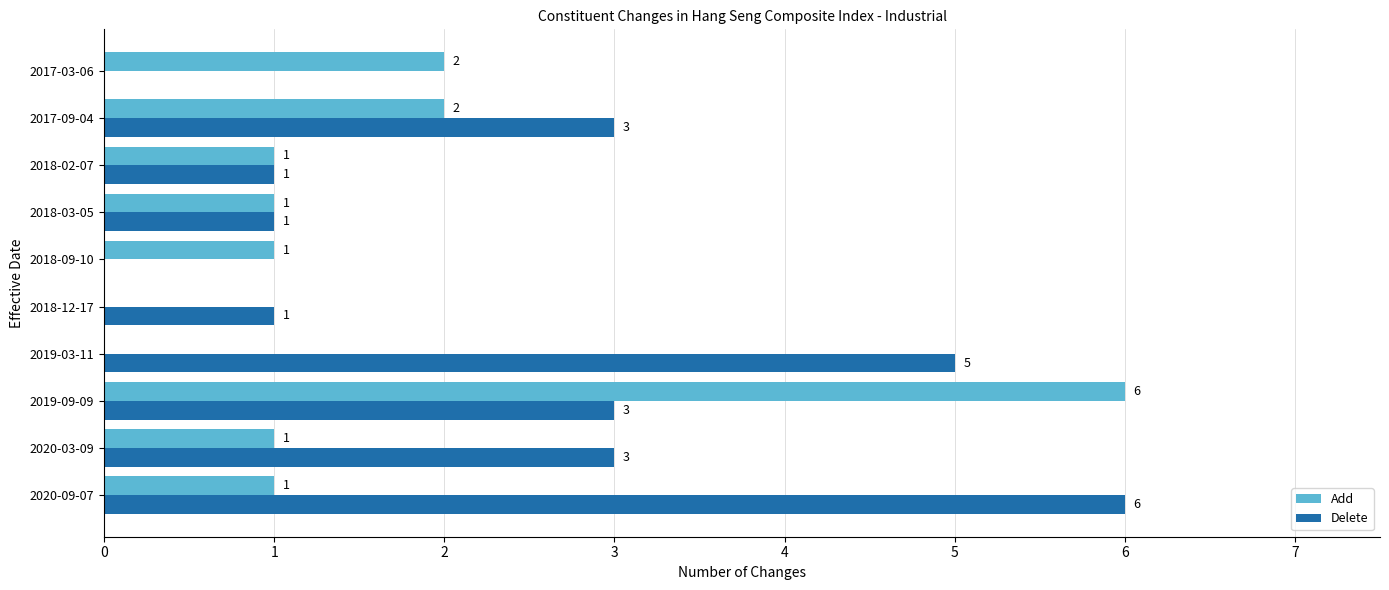

At which label does Delete reach its peak?

2020-09-07